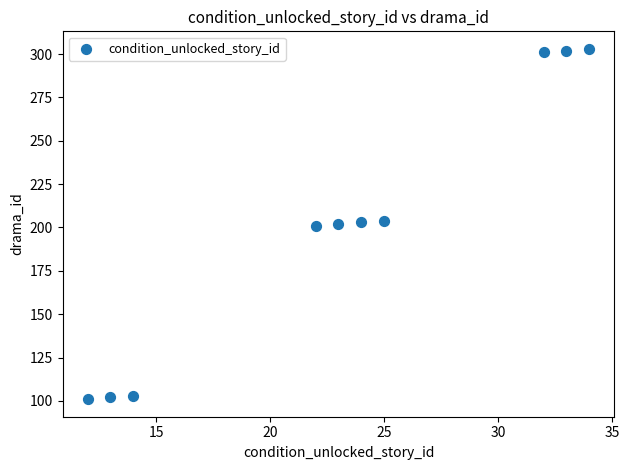

What is the average Y value?

202